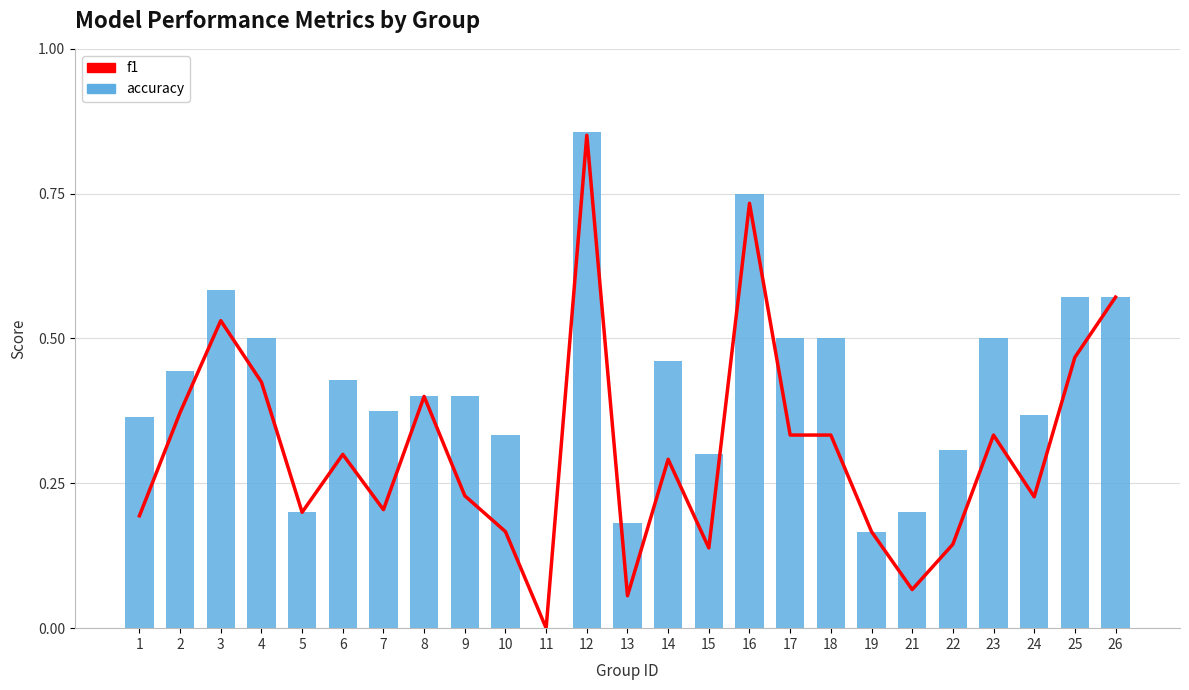

What are all the series names shown in the legend?

f1, accuracy